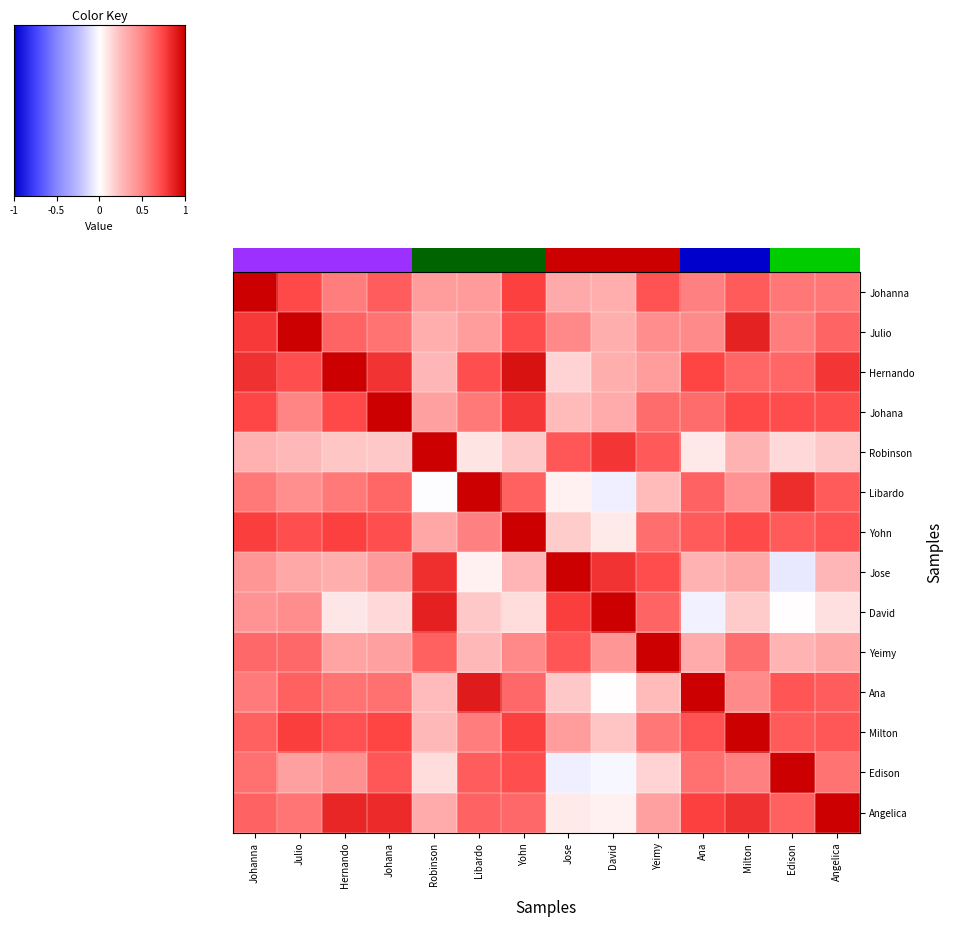

How many values in the row_12 series exceed 0?

12